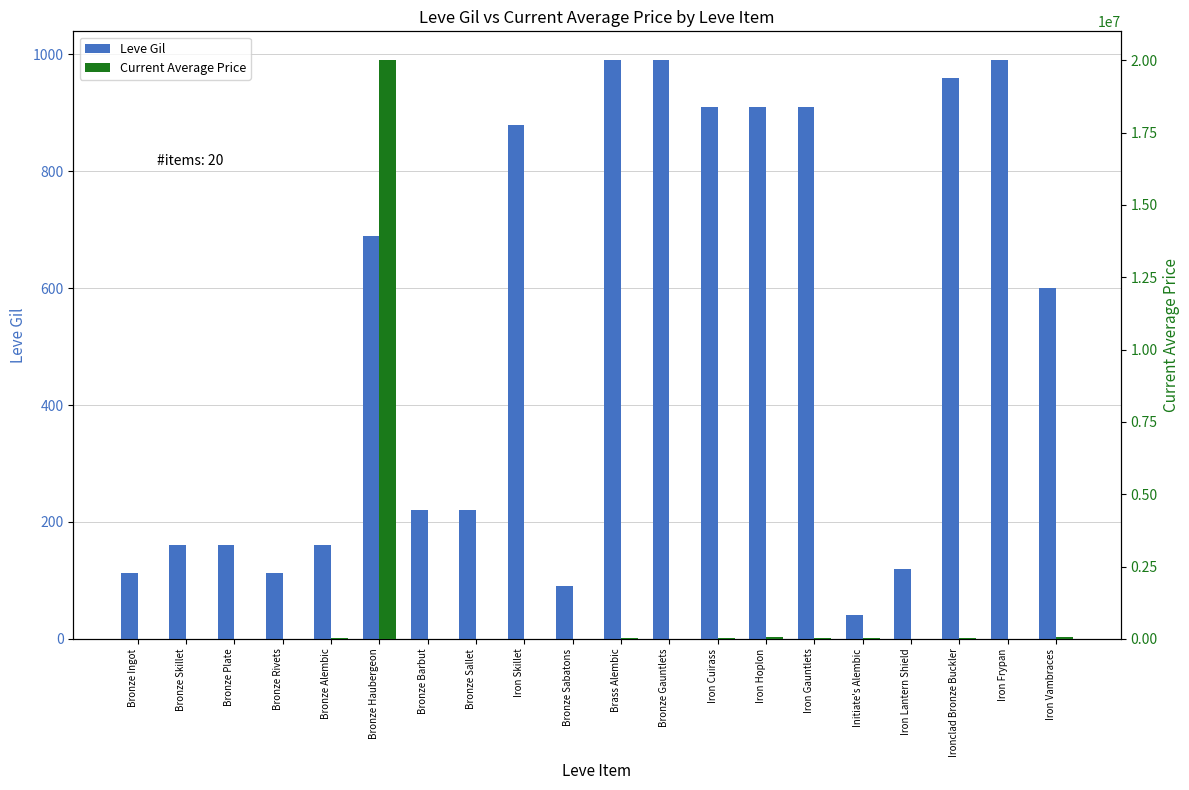

What is the average value of the Leve Gil series?

511.2